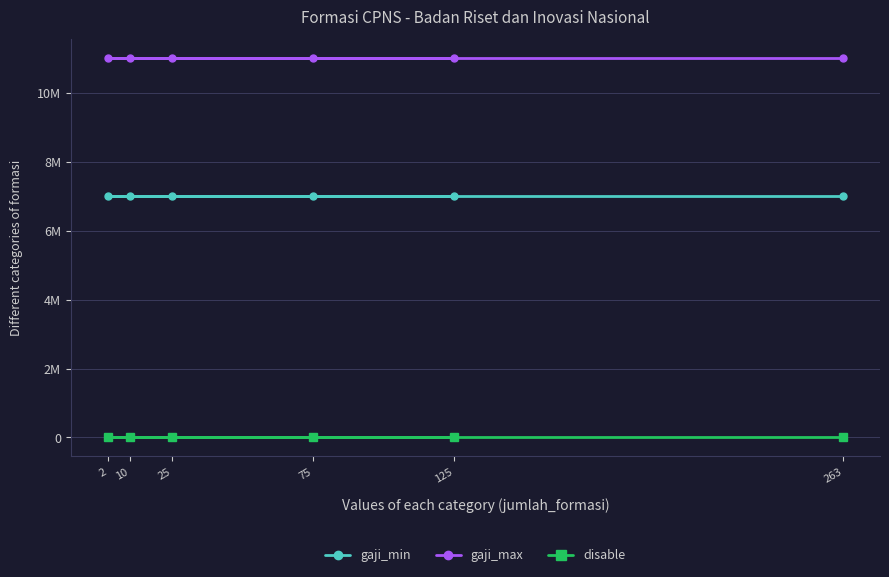

True or false: gaji_max has more than 1 points higher than both neighbors.

False